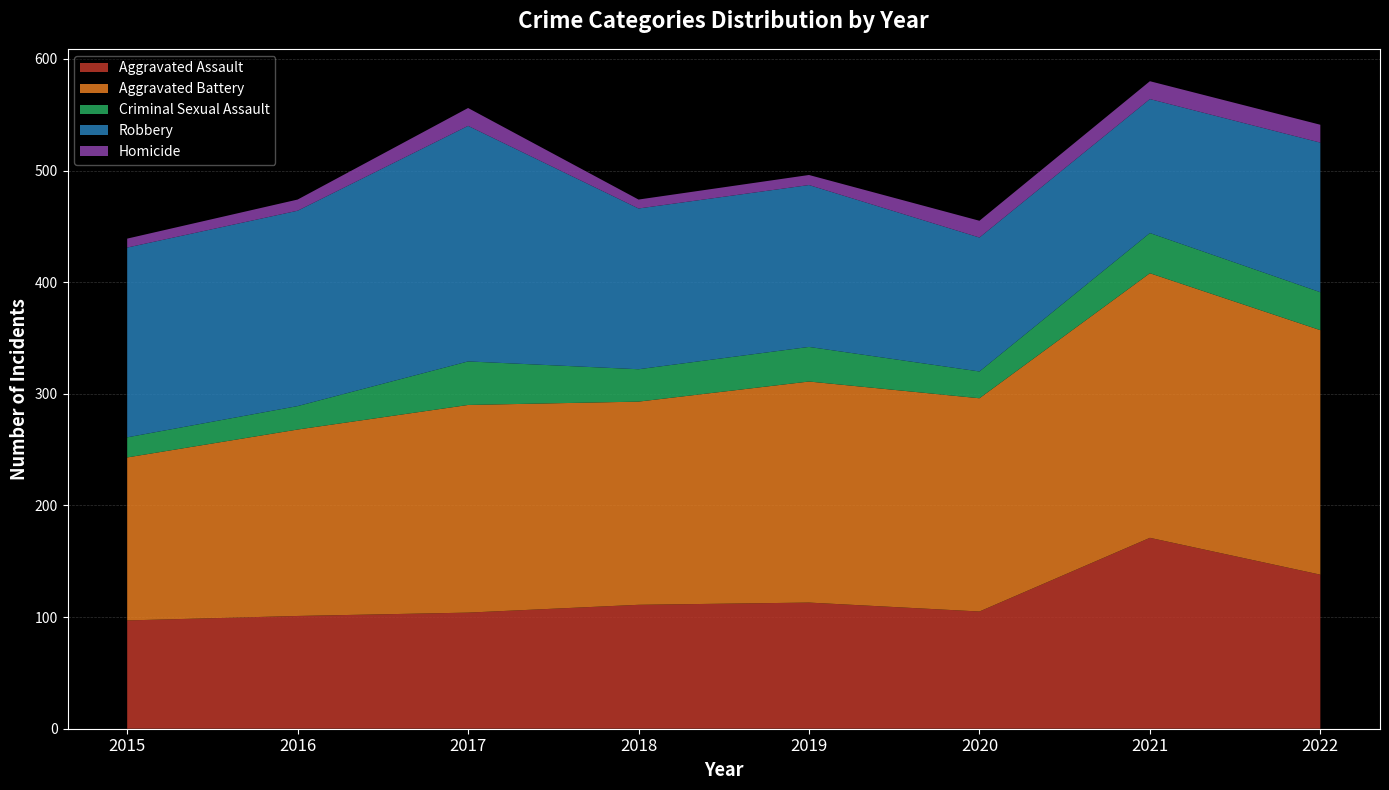

Reading right to left, what are all the values shown in this chart?

Aggravated Assault: 2022=138	2021=171	2020=105	2019=113	2018=111	2017=104	2016=101	2015=97
Aggravated Battery: 2022=219	2021=237	2020=191	2019=198	2018=182	2017=186	2016=167	2015=146
Criminal Sexual Assault: 2022=34	2021=36	2020=24	2019=31	2018=29	2017=39	2016=21	2015=18
Robbery: 2022=134	2021=120	2020=120	2019=145	2018=144	2017=211	2016=175	2015=170
Homicide: 2022=16	2021=16	2020=15	2019=9	2018=8	2017=16	2016=10	2015=8